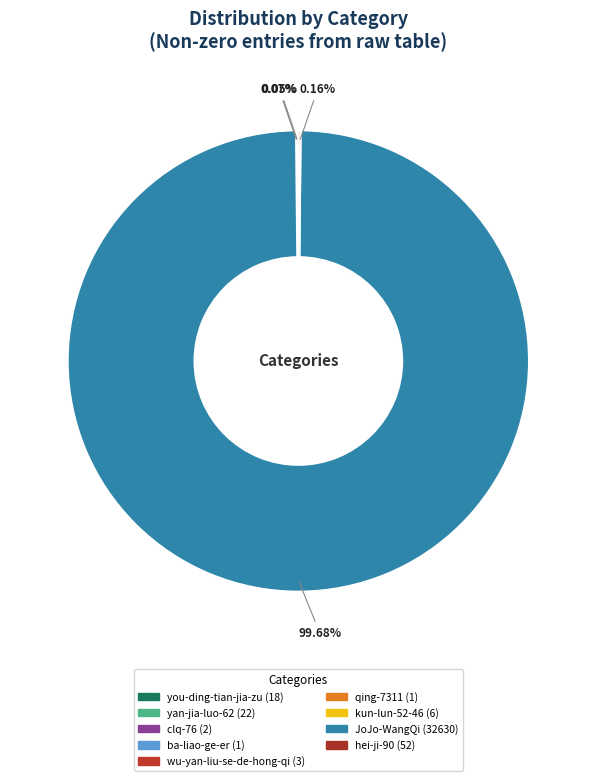

What is the largest slice in the pie chart?

JoJo-WangQi